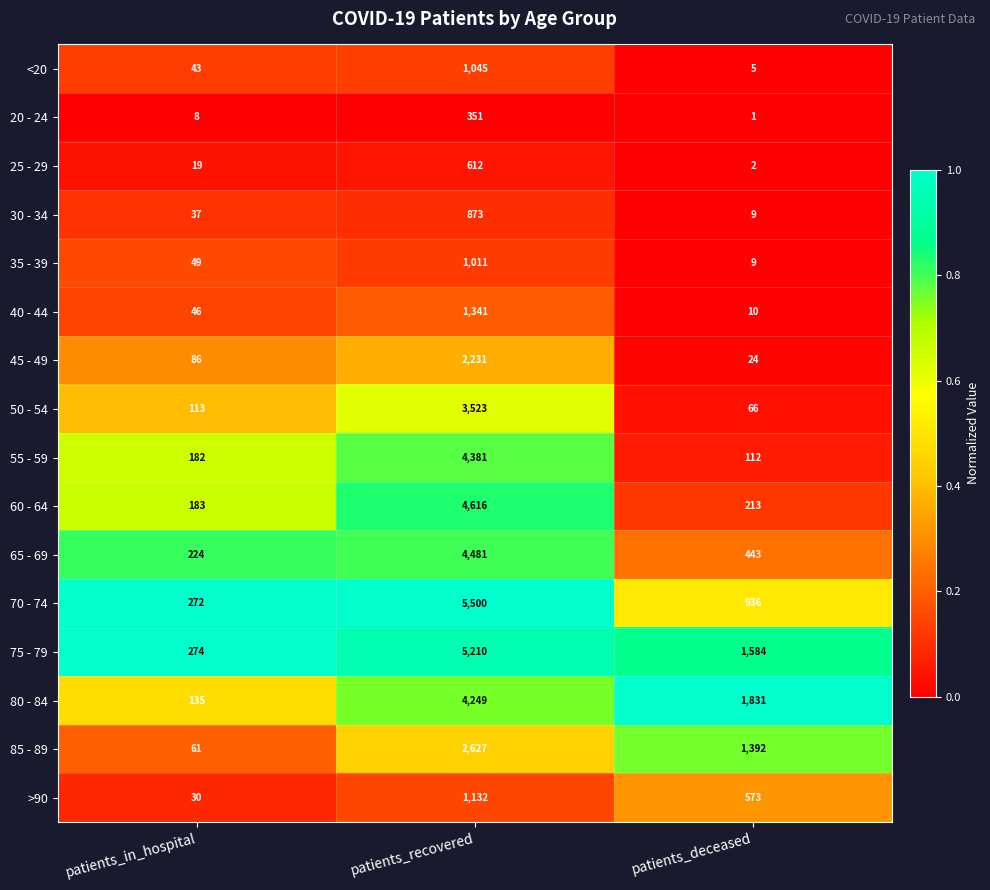

Which series has the largest range (max minus min)?

70 - 74